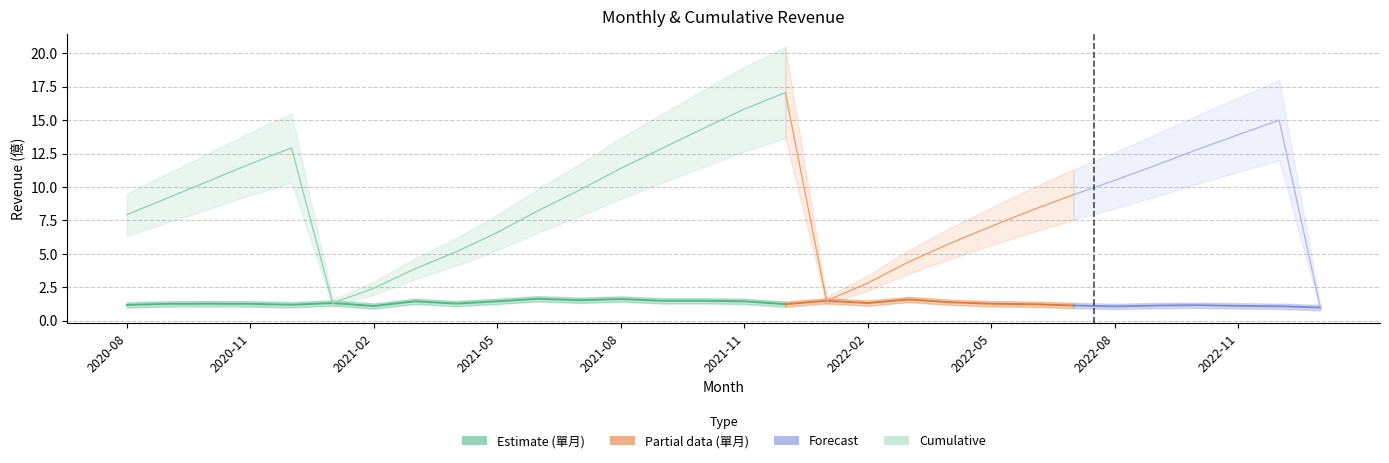

What is the value of the 累計營收 point at the 3rd from the left?

10.5